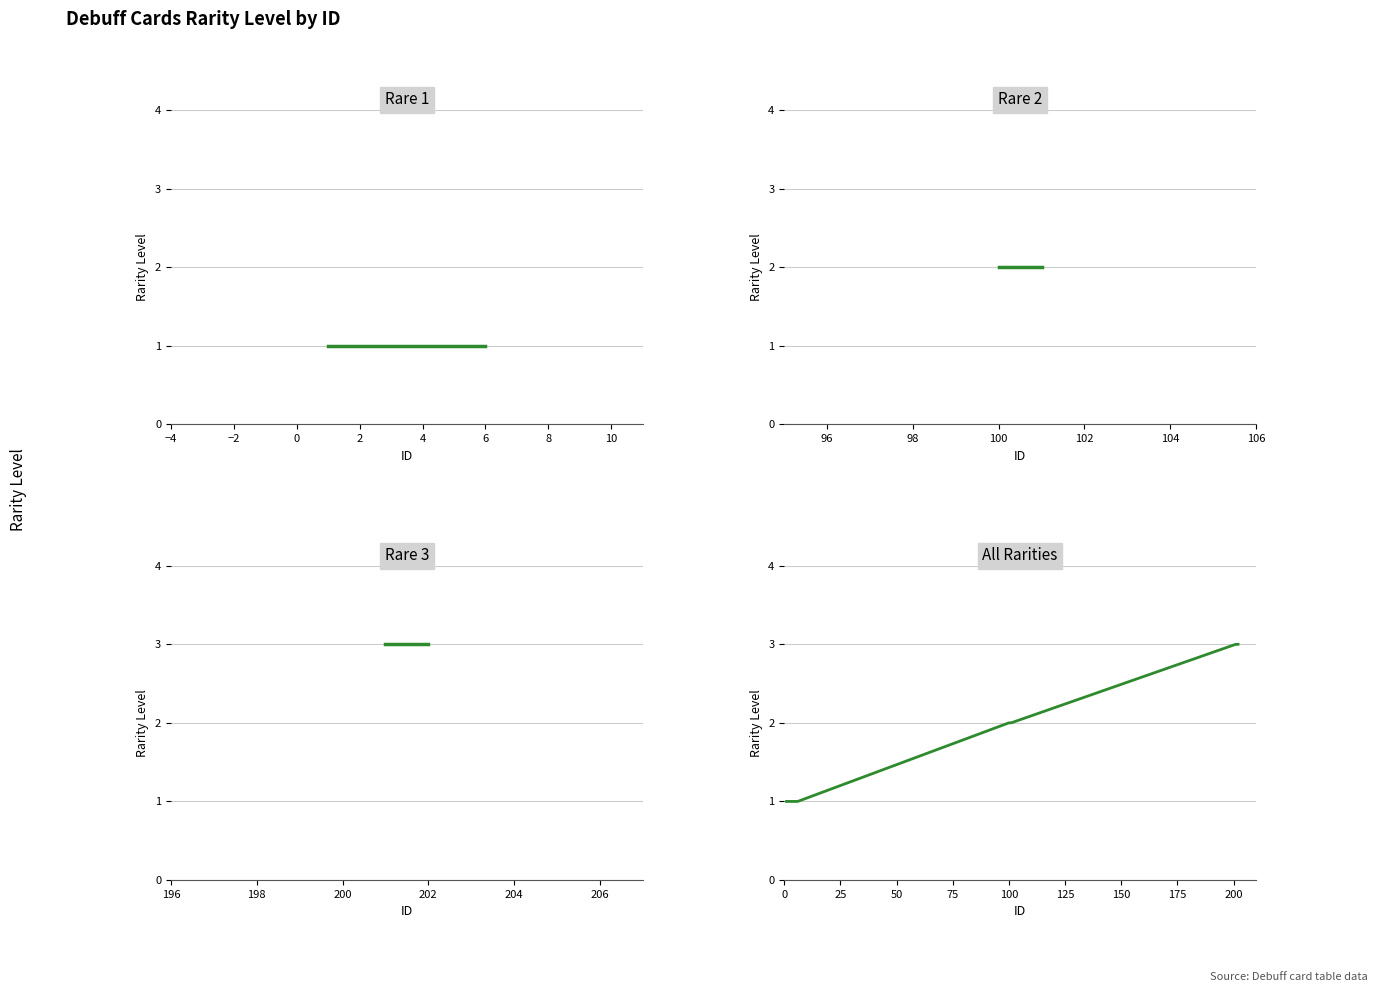

What is the difference between the second highest and minimum values?

2